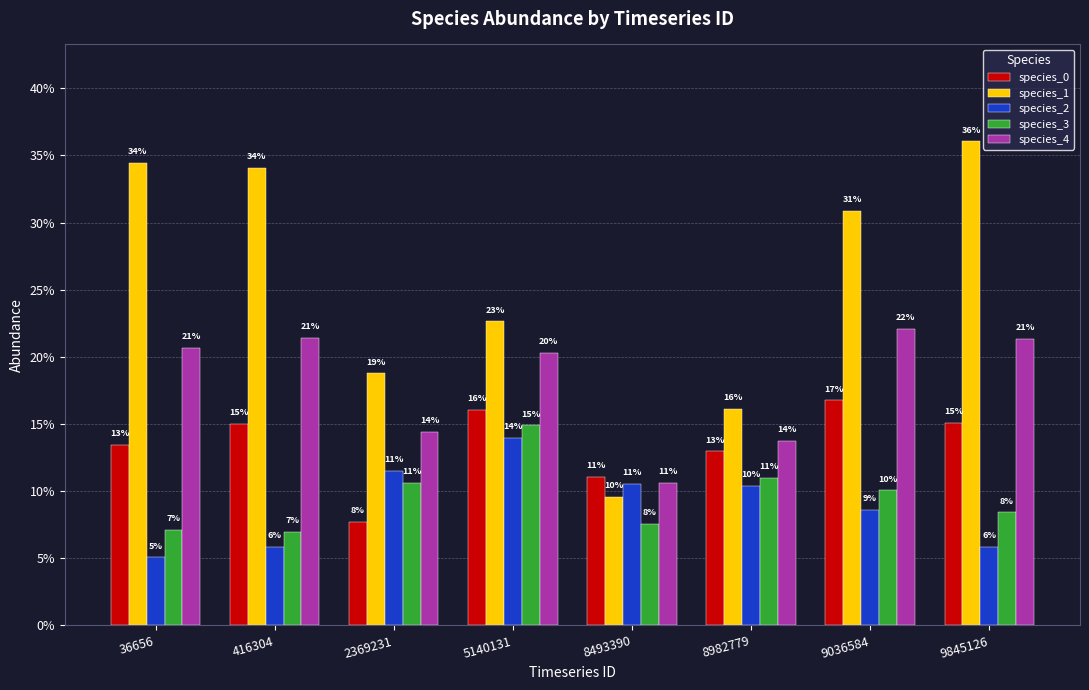

At 2369231, list the series in order from smallest to largest.

species_0, species_3, species_2, species_4, species_1